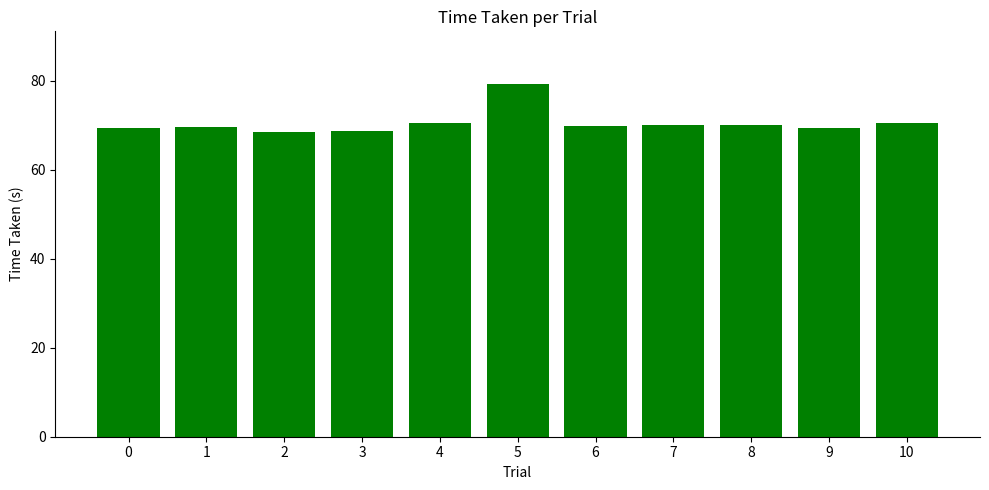

Does the chart contain stacked bars?

No